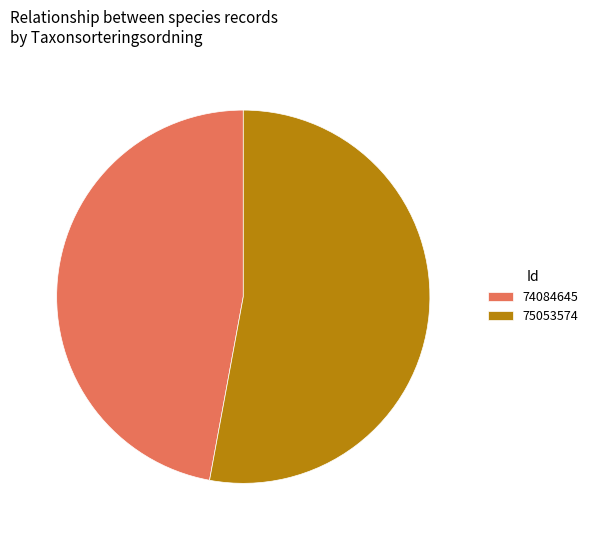

What is the majority slice?

75053574